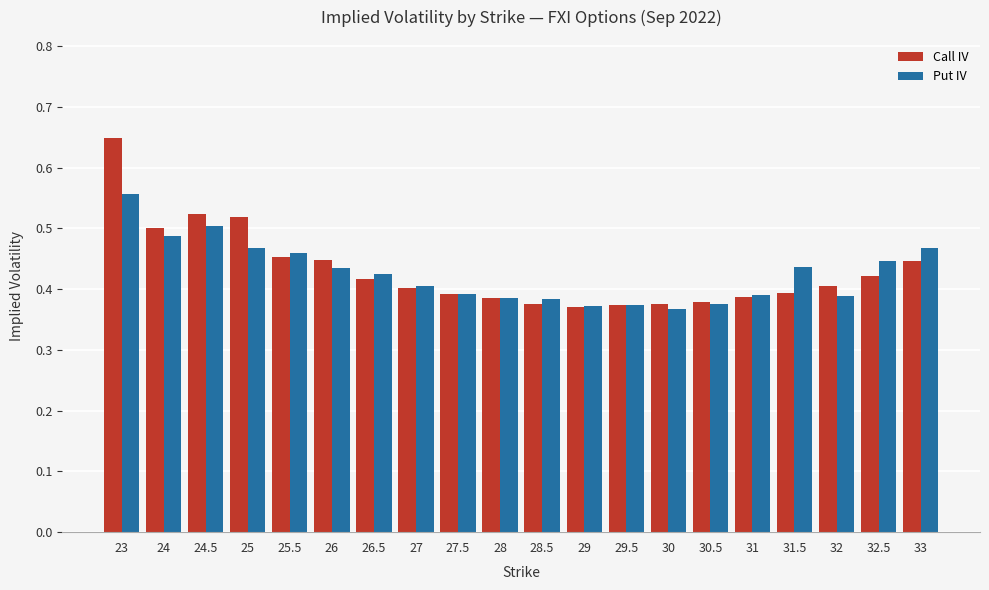

Are the bars grouped side by side (vs. stacked)?

Yes